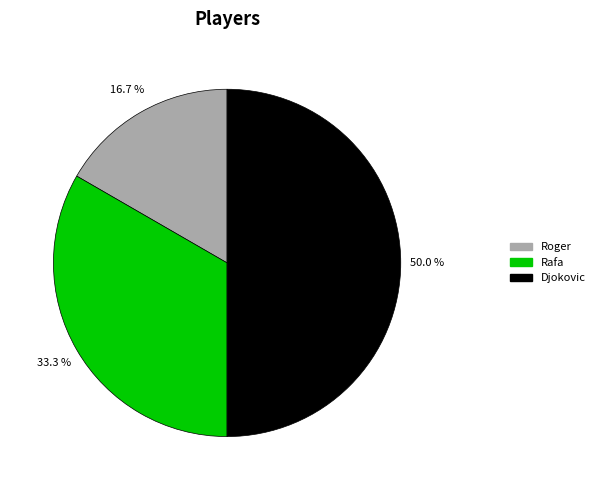

What is the total percentage of Roger and Rafa?

50.0%